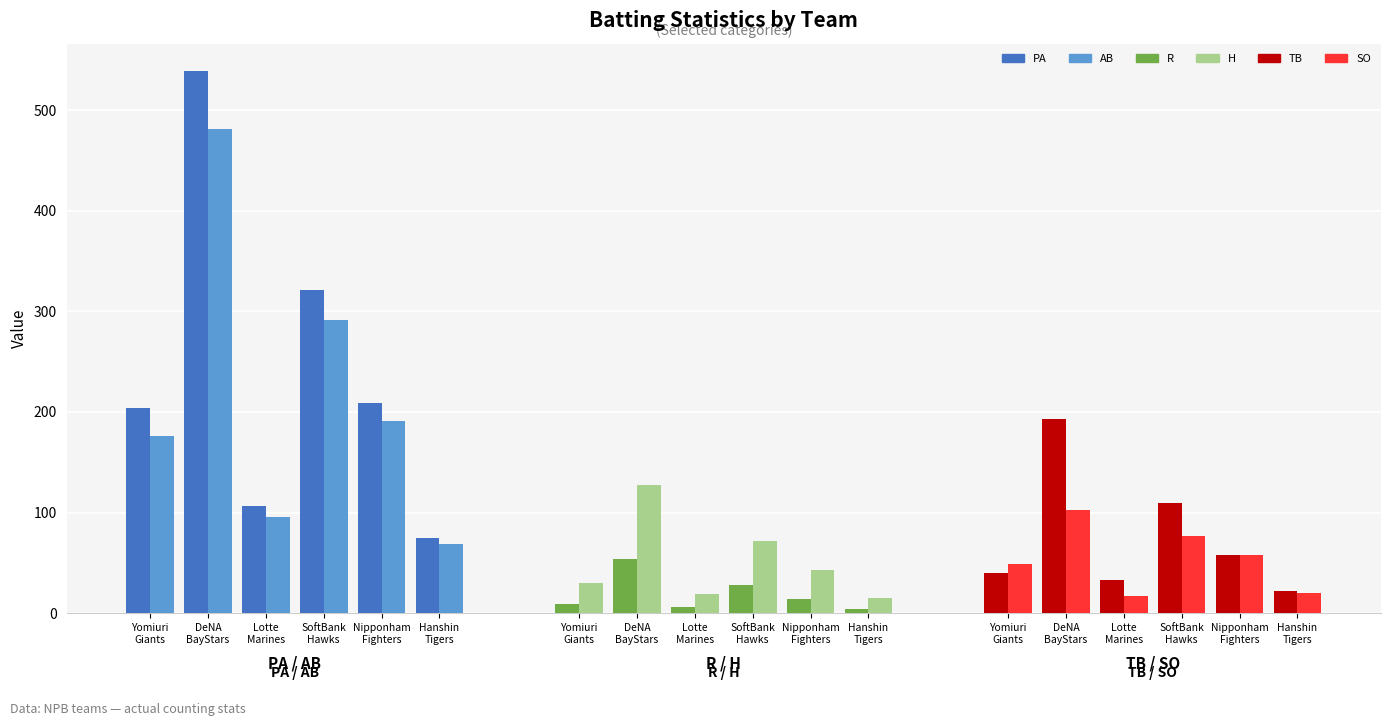

What is the spread (max minus min) of values at DeNA BayStars?

485